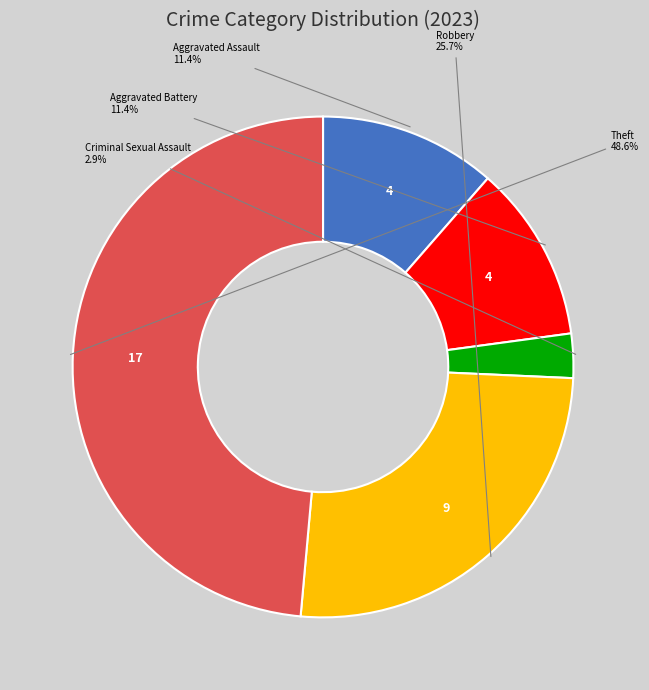

Is there any slice that represents more than half of the pie?

No